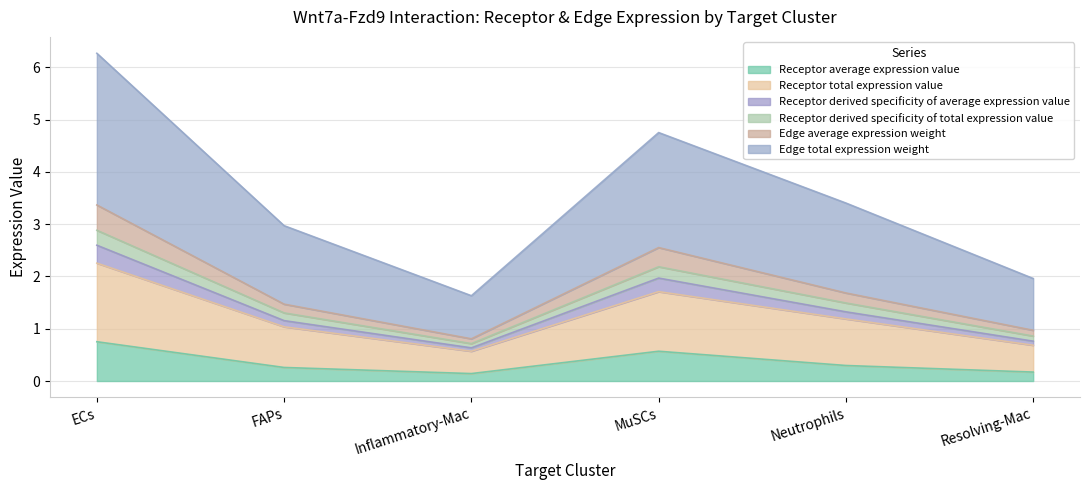

What is the label of the 4th point from the left?

MuSCs